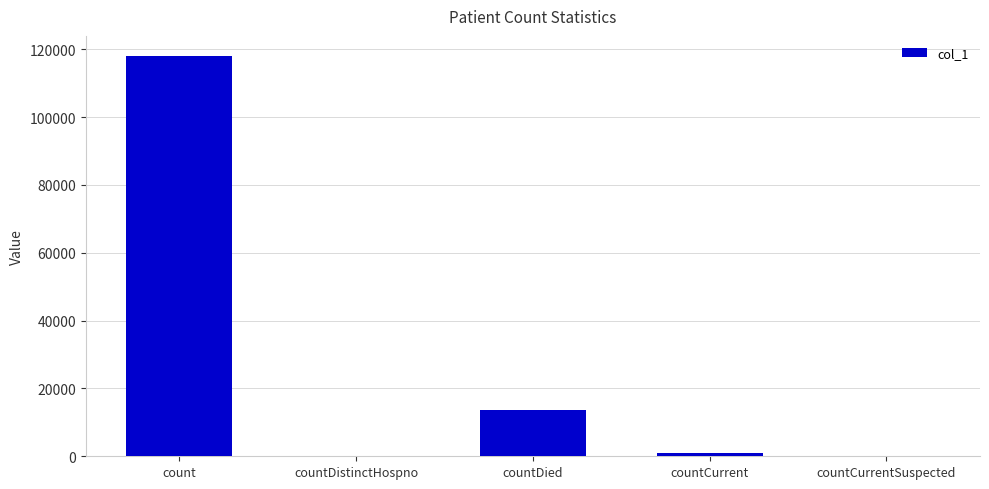

Which has a higher value, count or countDistinctHospno?

count